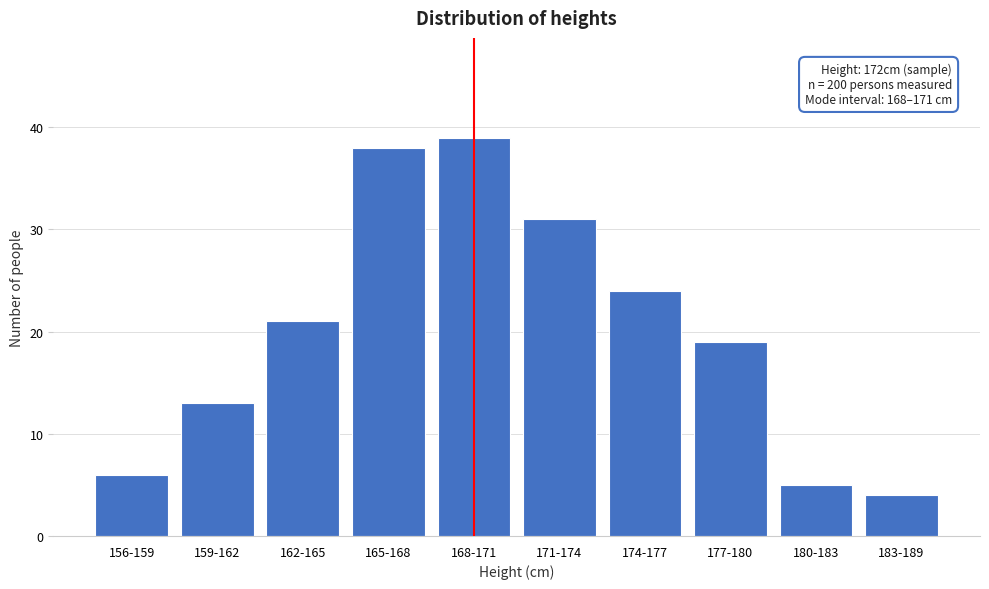

Reading left to right, transcribe all the data shown in this chart.

6	13	21	38	39	31	24	19	5	4